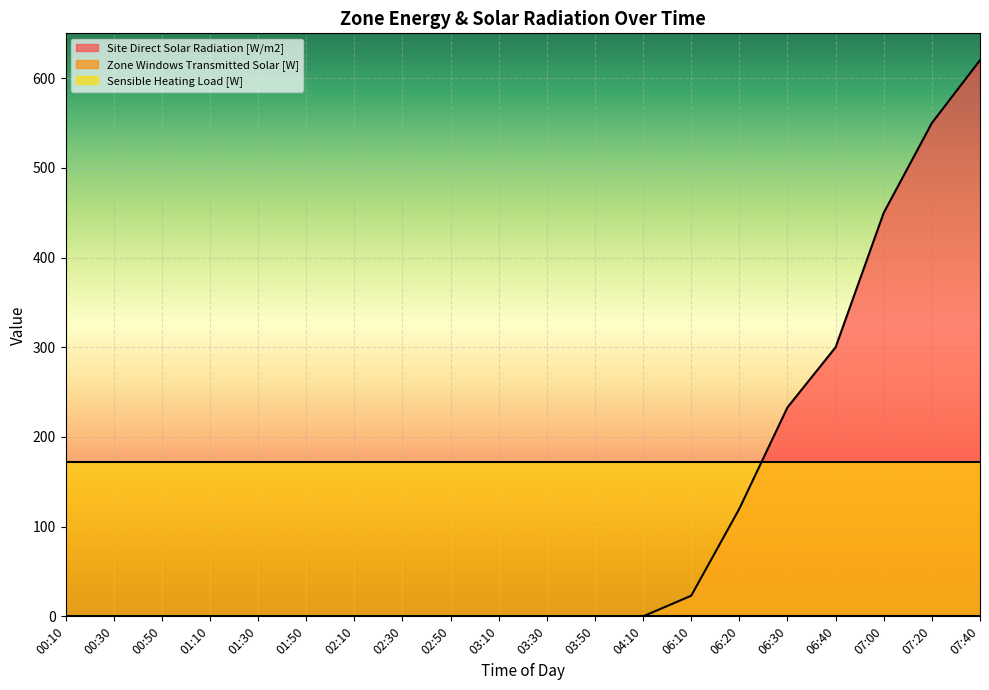

The value of Site Direct Solar Radiation [W/m2] at 03:30 is 359.2. True or false?

False